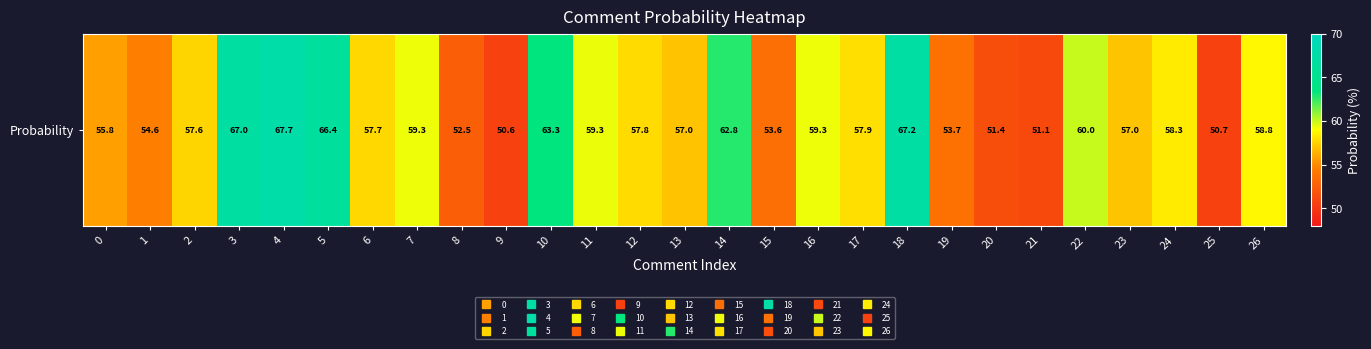

Is it true that the value at 14 is 62.8?

True